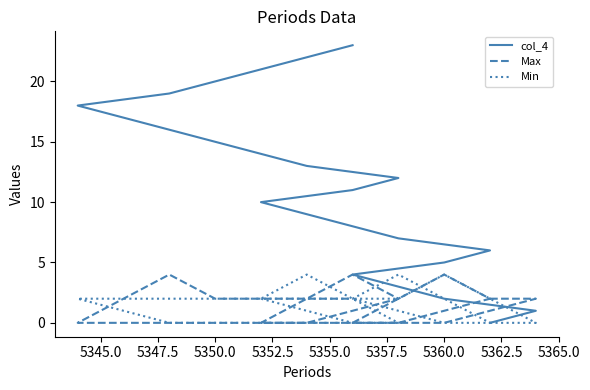

Reading left to right, transcribe all the data shown in this chart.

col_4: 0	1	2	3	4	5	6	7	8	9	10	11	12	13	14	15	16	17	18	19	20	21	22	23
Max: 2	2	0	0	0	4	2	0	0	0	0	4	2	0	0	0	0	0	0	4	2	2	2	2
Min: 0	0	4	2	2	0	0	4	2	2	2	0	0	4	2	2	2	2	2	0	0	0	0	0